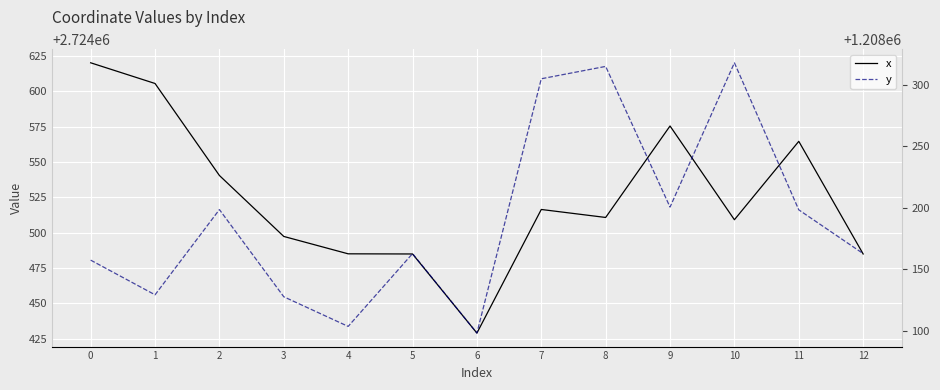

True or false: y and x cross at least once.

False